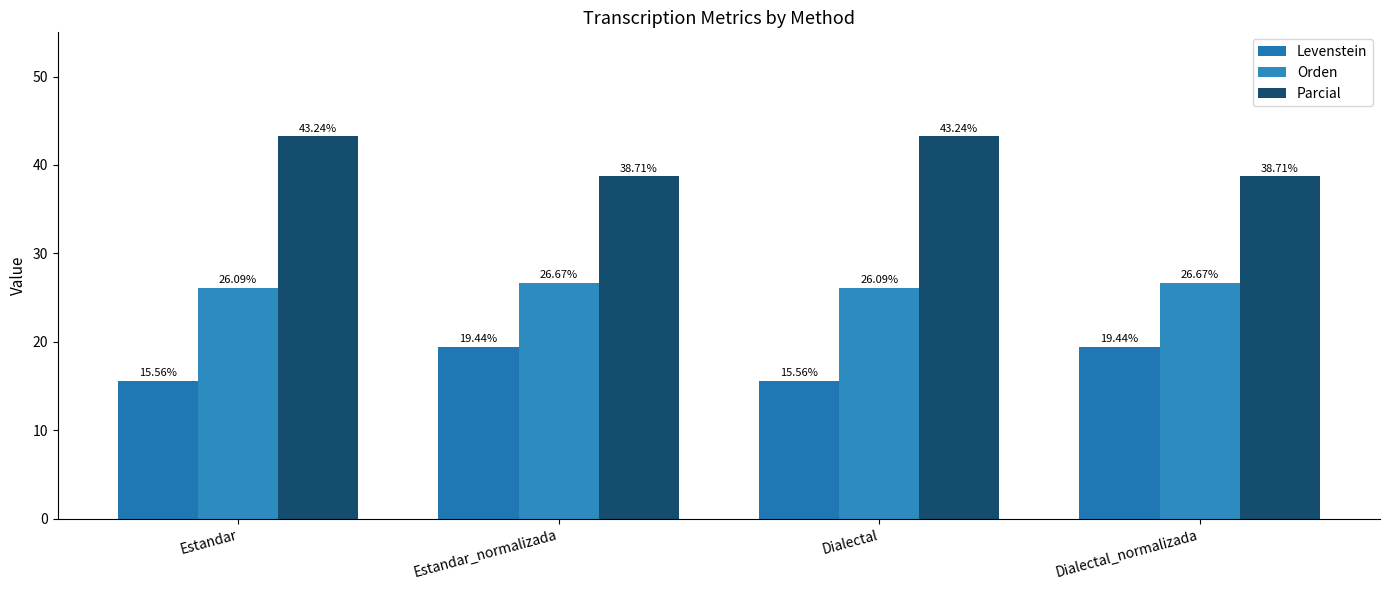

Between Dialectal_normalizada and Estandar_normalizada, which is larger?

Dialectal_normalizada